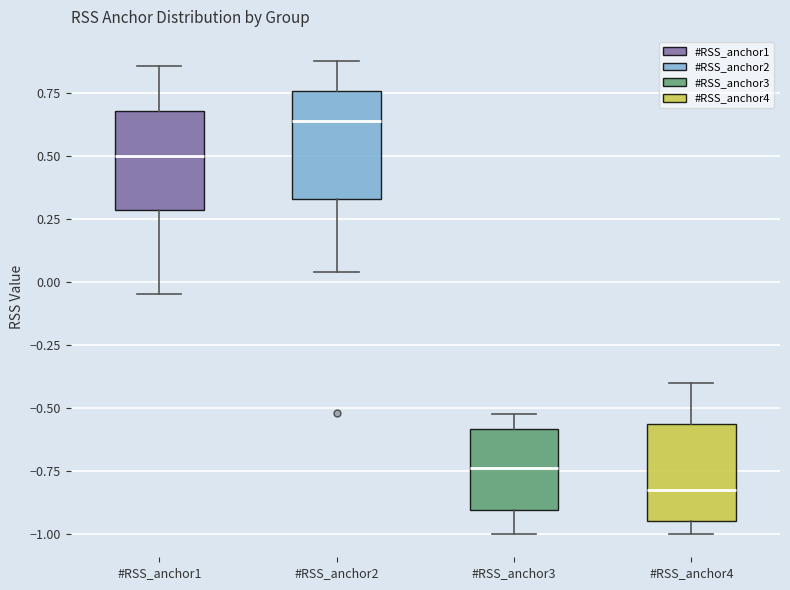

Reading left to right, transcribe this box plot: for each box, give where its median line is, the range the box spans, and where its two whiskers end, as read against the y-axis. The values are not printed on the chart, so give them approximately, as read against the axis.

#RSS_anchor1: median 0.50, box 0.30 to 0.70, whiskers -0.05 to 0.85
#RSS_anchor2: median 0.65, box 0.35 to 0.75, whiskers 0.05 to 0.90
#RSS_anchor3: median -0.75, box -0.90 to -0.60, whiskers -1.00 to -0.50
#RSS_anchor4: median -0.80, box -0.95 to -0.55, whiskers -1.00 to -0.40